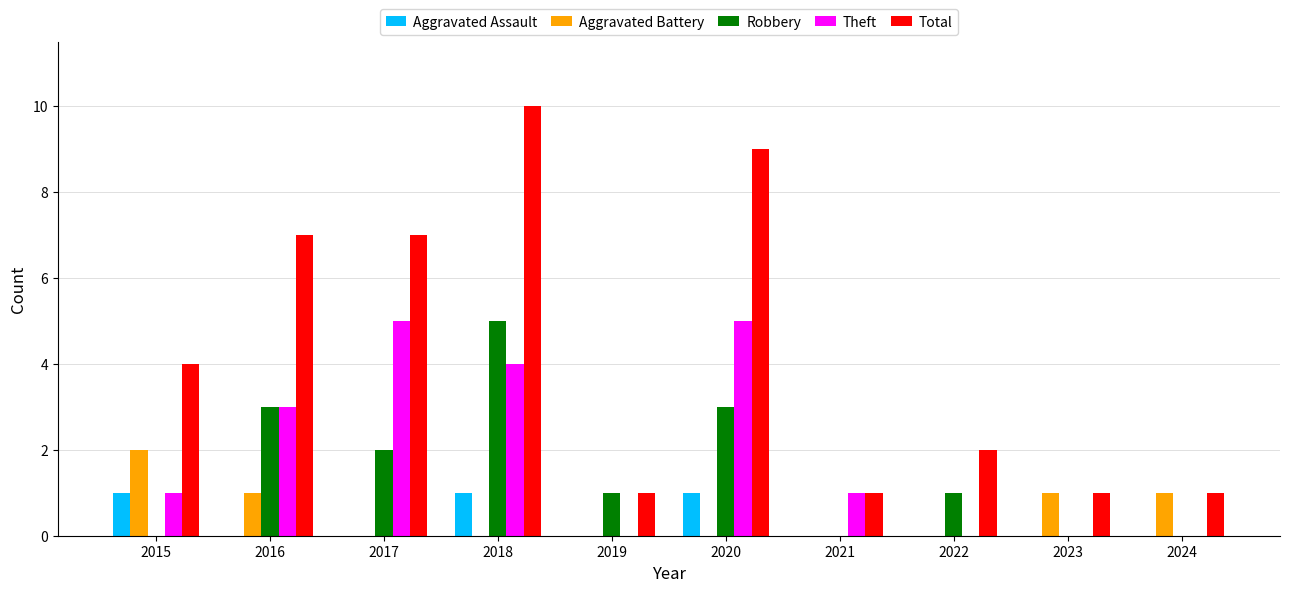

Which category has the highest value across all series?

2018